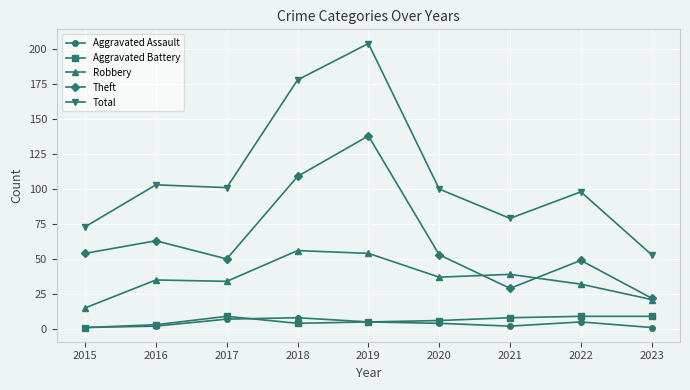

Reading left to right, transcribe all the data shown in this chart.

Aggravated Assault: 2015=1	2016=2	2017=7	2018=8	2019=5	2020=4	2021=2	2022=5	2023=1
Aggravated Battery: 2015=1	2016=3	2017=9	2018=4	2019=5	2020=6	2021=8	2022=9	2023=9
Robbery: 2015=15	2016=35	2017=34	2018=56	2019=54	2020=37	2021=39	2022=32	2023=21
Theft: 2015=54	2016=63	2017=50	2018=109	2019=138	2020=53	2021=29	2022=49	2023=22
Total: 2015=73	2016=103	2017=101	2018=178	2019=204	2020=100	2021=79	2022=98	2023=53